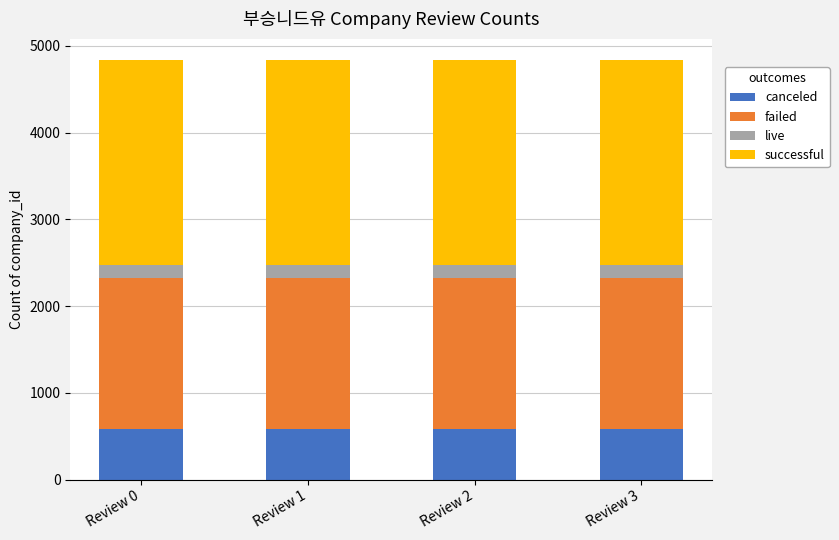

What is the total value across all series at Review 0?

4839